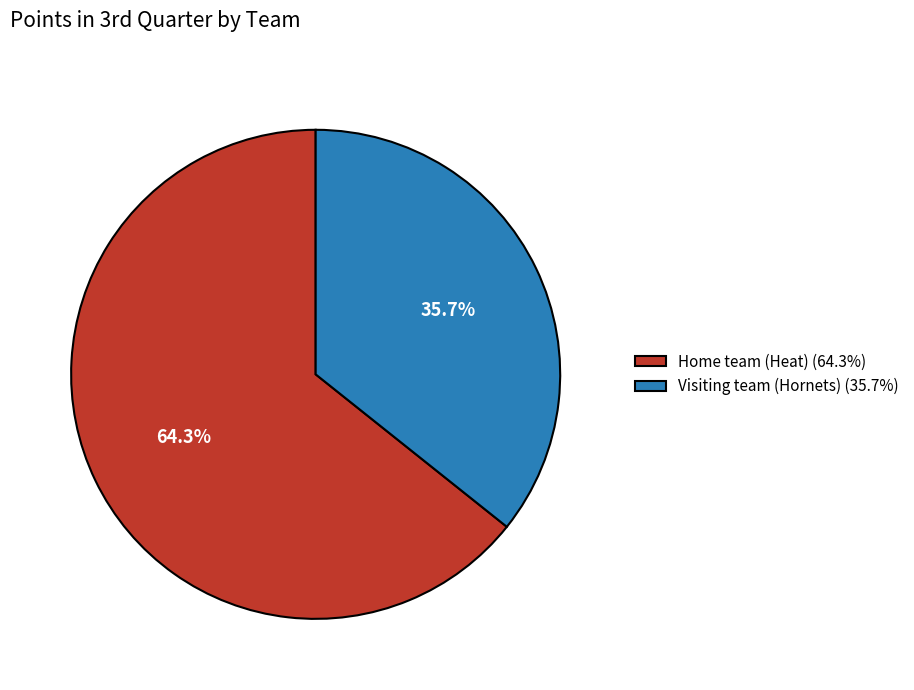

Between Visiting team (Hornets) and Home team (Heat), which is larger?

Home team (Heat)